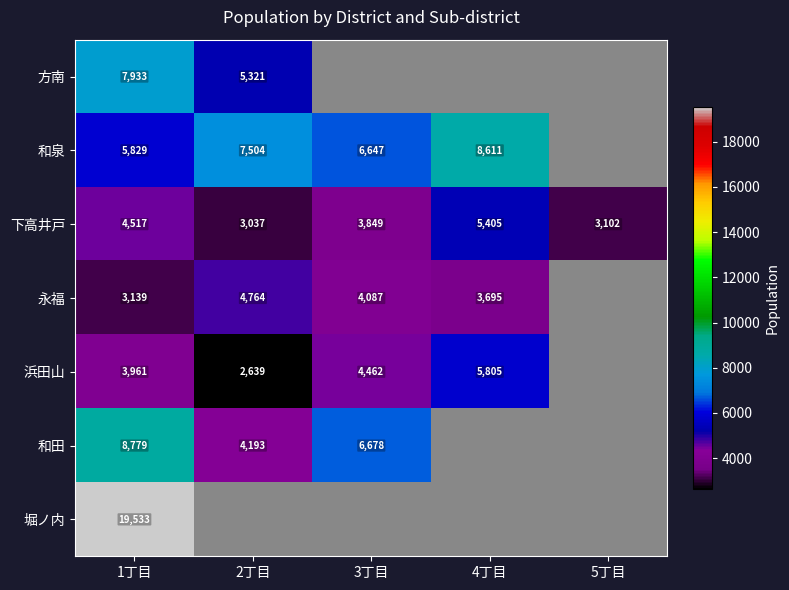

Which category has the highest value across all series?

1丁目